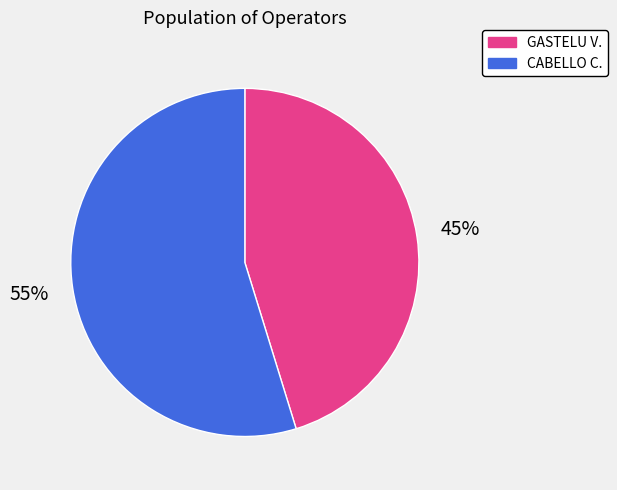

Which has a higher value, GASTELU V. or CABELLO C.?

CABELLO C.